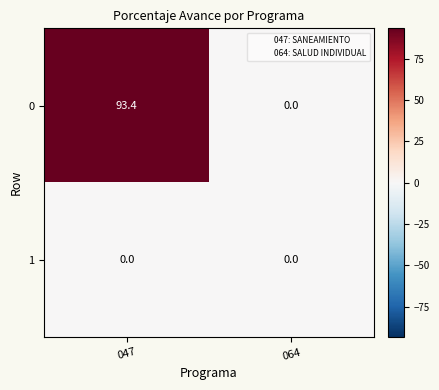

At which category does the chart reach its peak across all series?

047